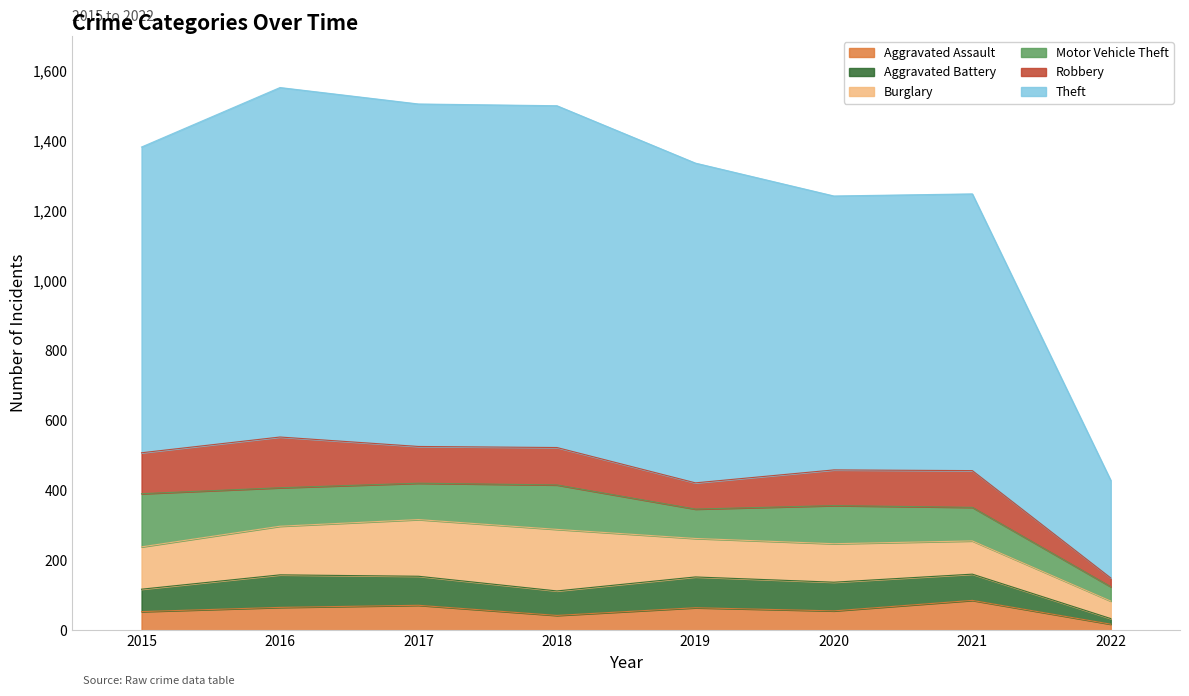

What value does the Robbery series have at 2020, to the nearest 10?

100